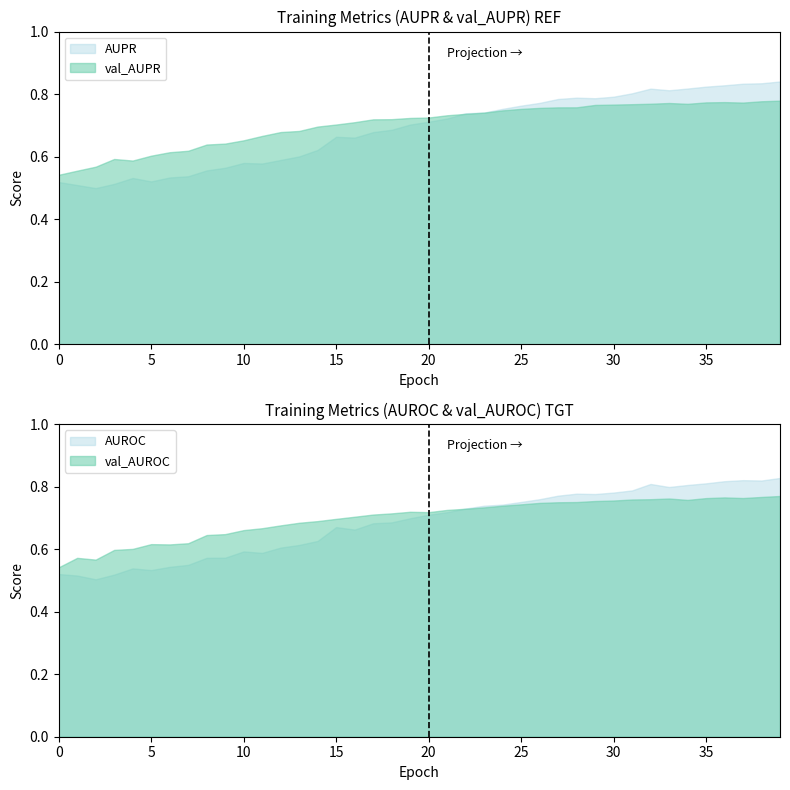

True or false: AUPR has more than 2 points higher than both neighbors.

True